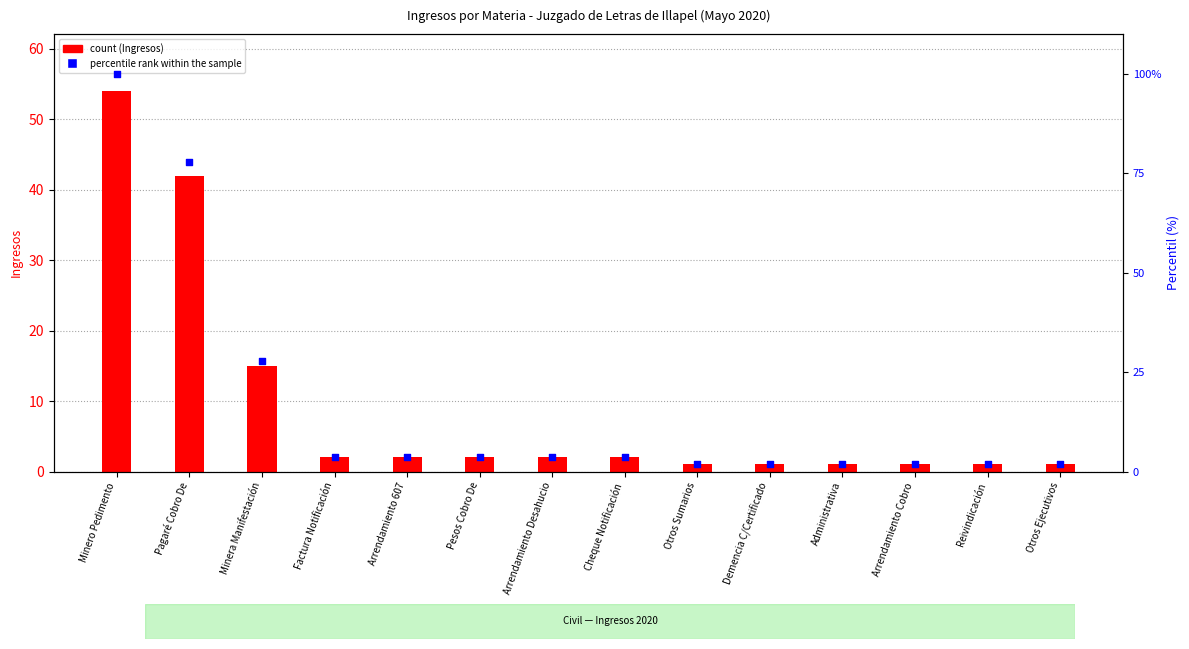

What is the total value across all series at Cheque Notificación?

5.7